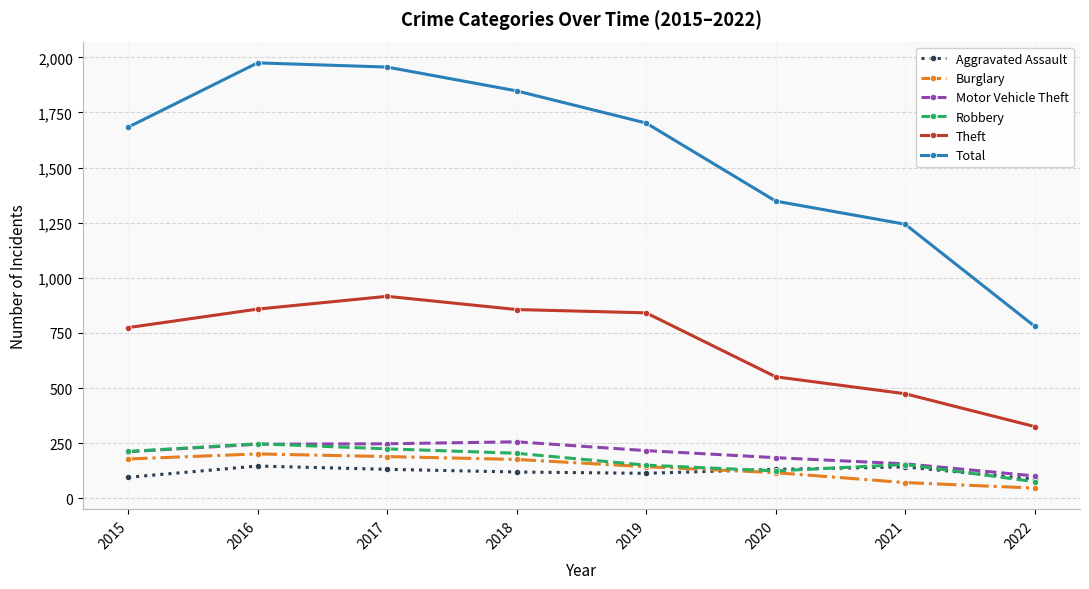

Which series has the widest spread of values?

Total